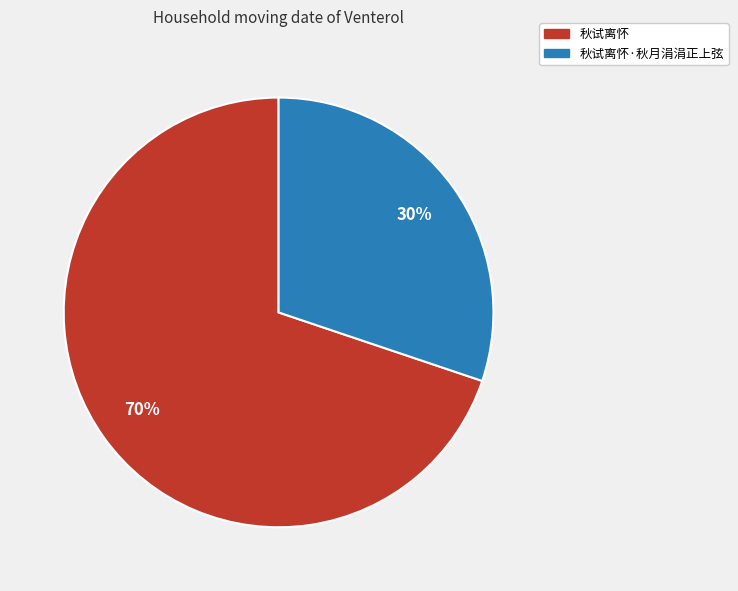

Is there any slice that represents more than half of the pie?

Yes